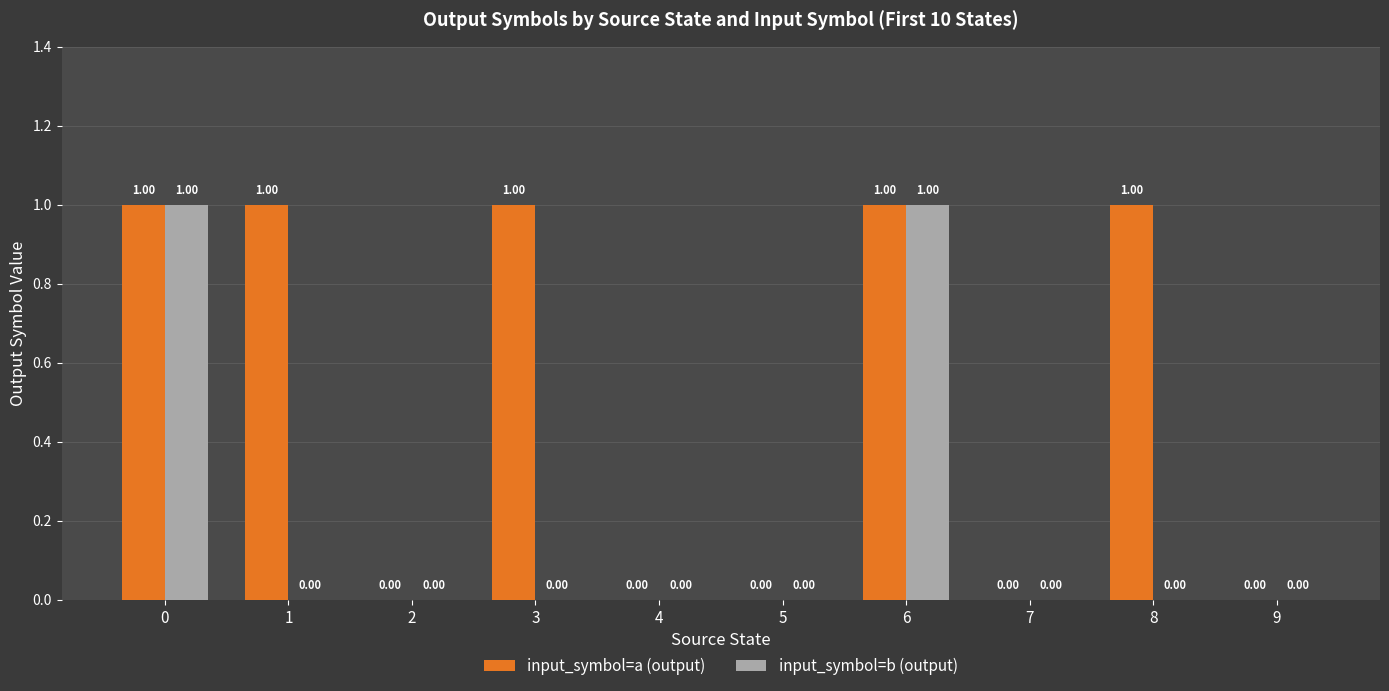

Reading right to left, extract all data points from this chart.

input_symbol=a (output): 9=0	8=1	7=0	6=1	5=0	4=0	3=1	2=0	1=1	0=1
input_symbol=b (output): 9=0	8=0	7=0	6=1	5=0	4=0	3=0	2=0	1=0	0=1